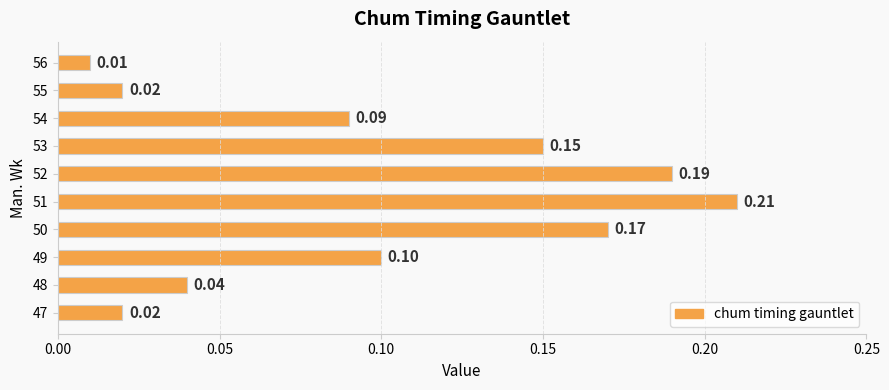

What is the sum of all values?

1.0